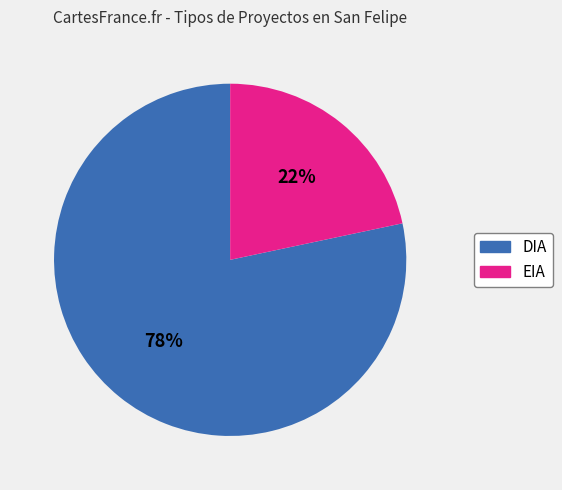

Which slice represents more than half of the pie?

DIA